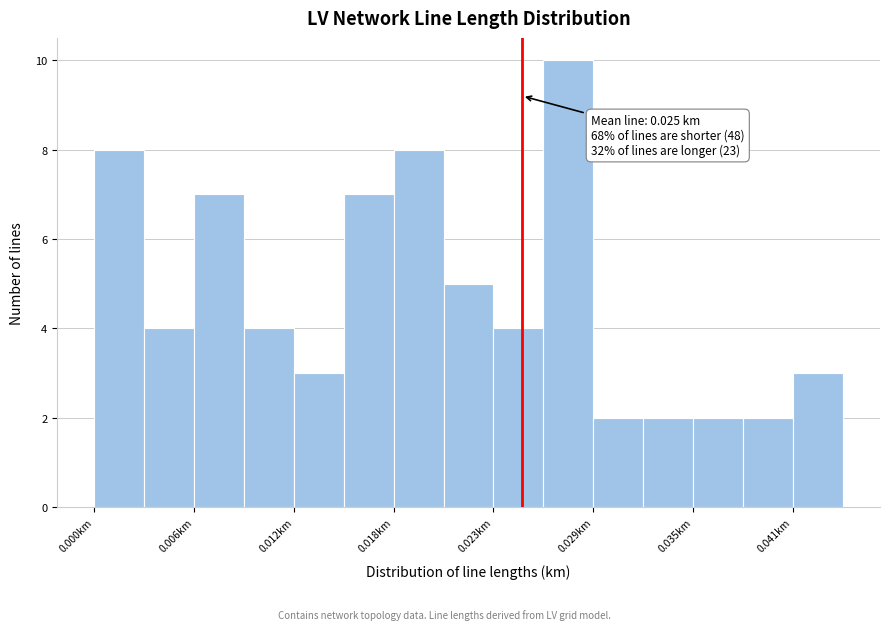

Around what value on the x-axis is the tallest bar? Give the approximate position of its centre, as read against the axis.

0.028